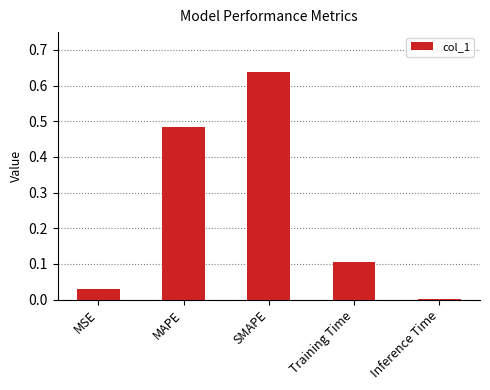

Are the bars horizontal?

No